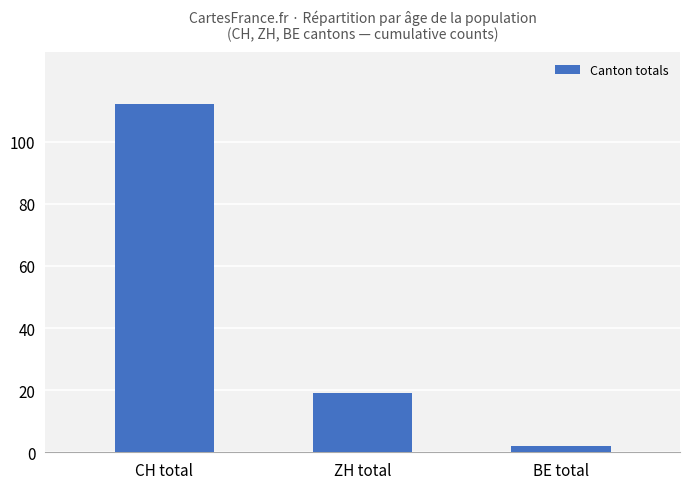

Is it true that the value at BE total is 2?

True